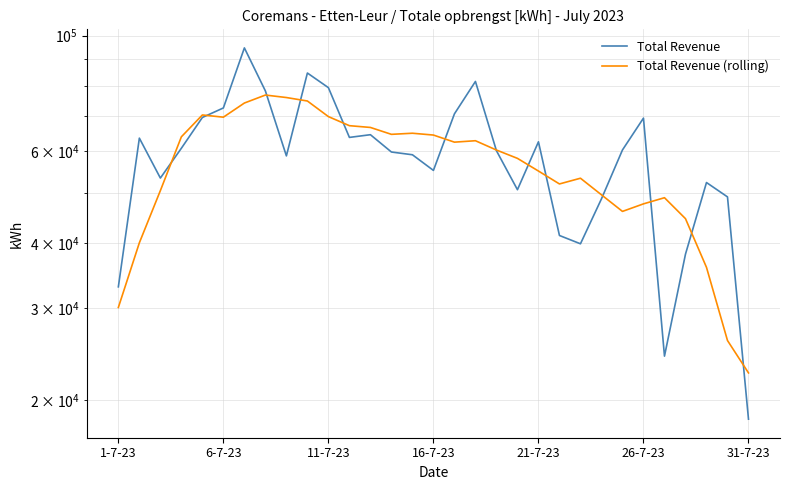

In Total Revenue, how many points are lower than both neighbors (excluding endpoints)?

7